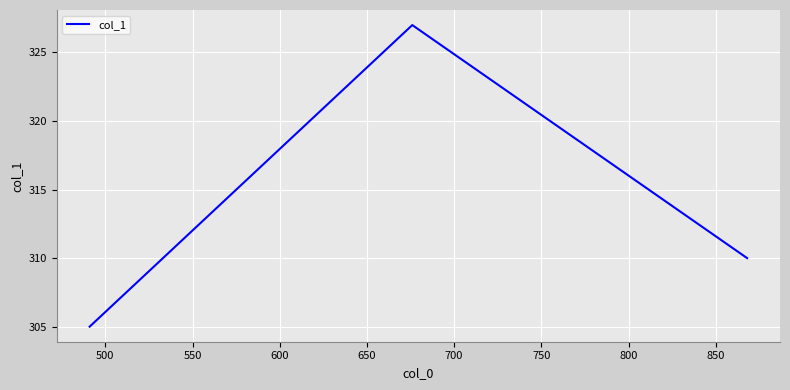

What is the sum of all values?

942